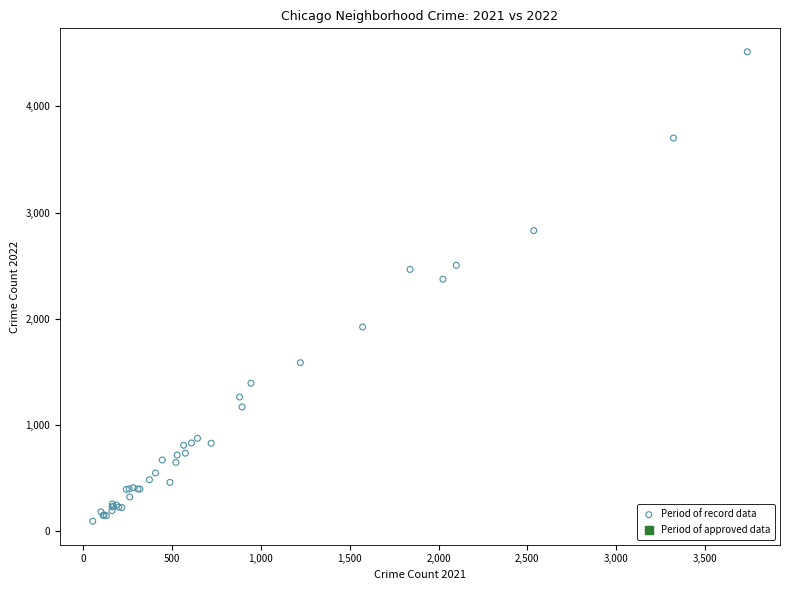

What Y value in the scatter plot is closest to 2303?

2372